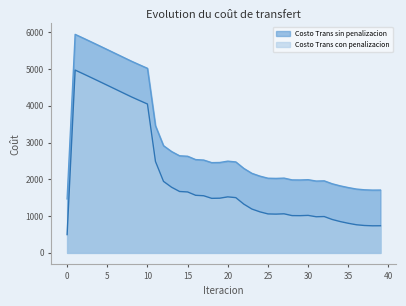

What is the difference between the highest and lowest values at 5?

971.6